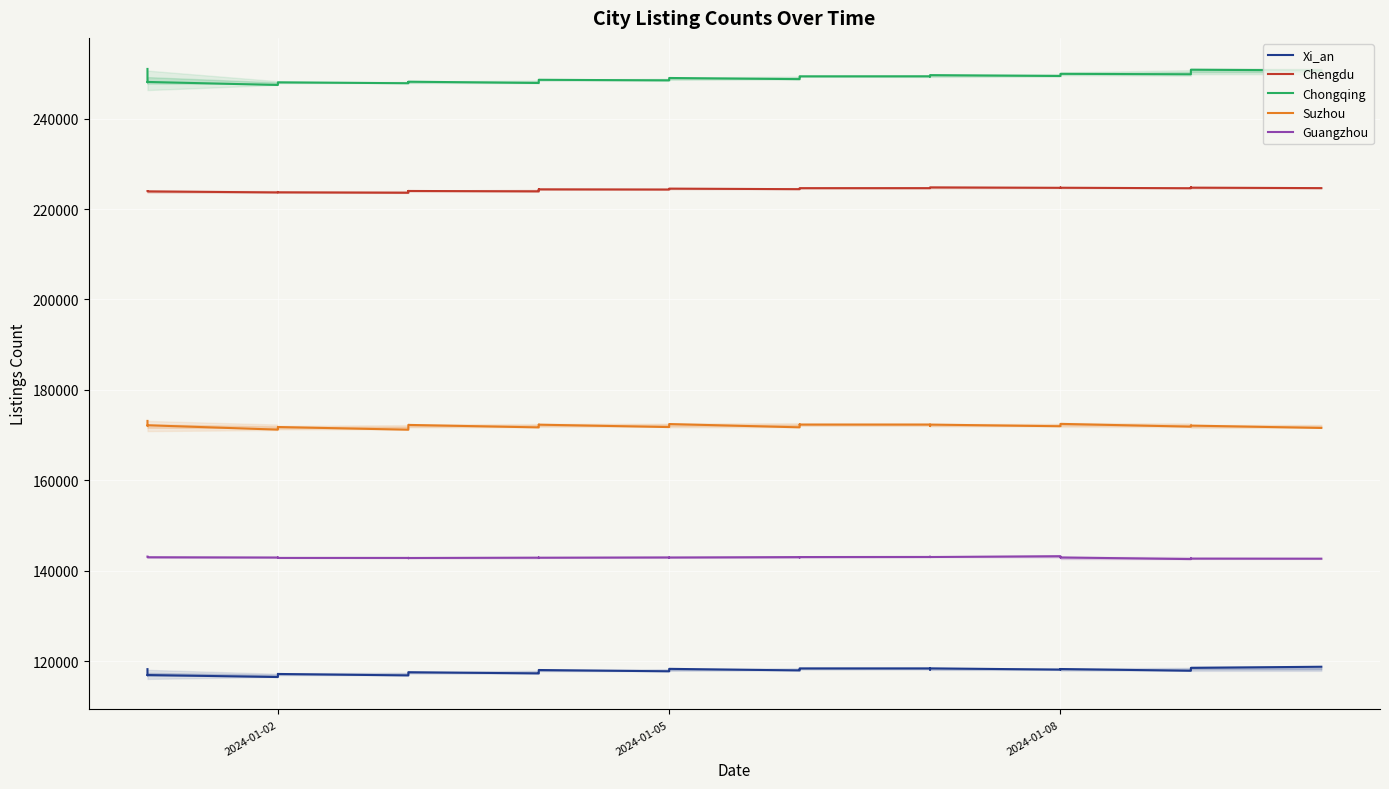

In Xi_an, how many points are lower than both neighbors (excluding endpoints)?

10